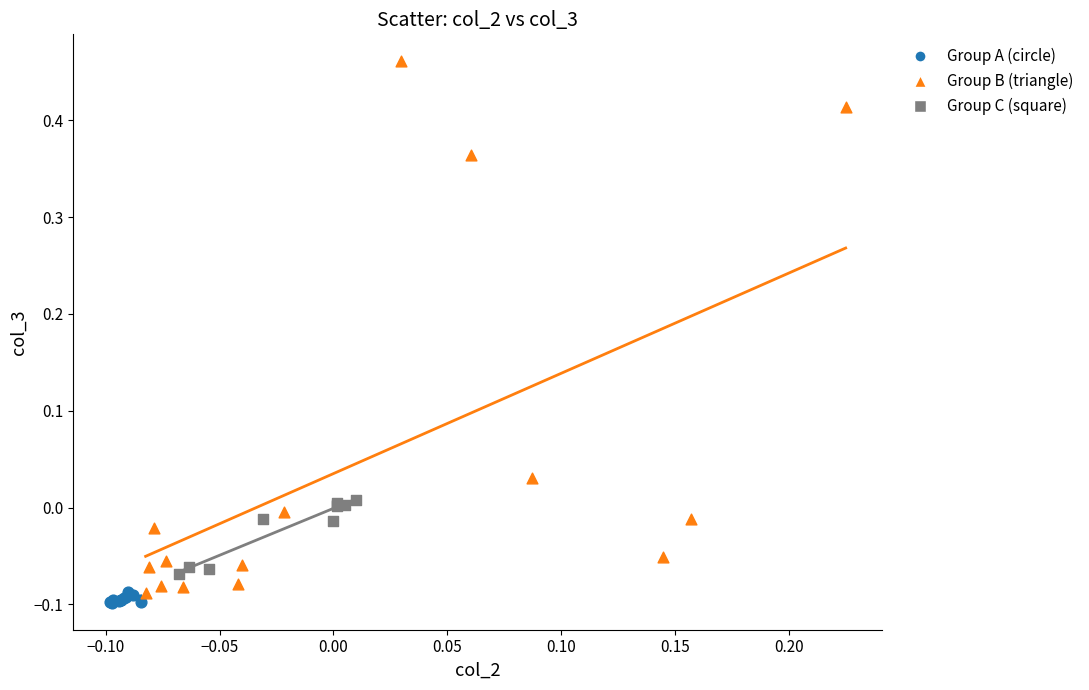

Which series has the widest spread of Y values?

Group B (triangle)